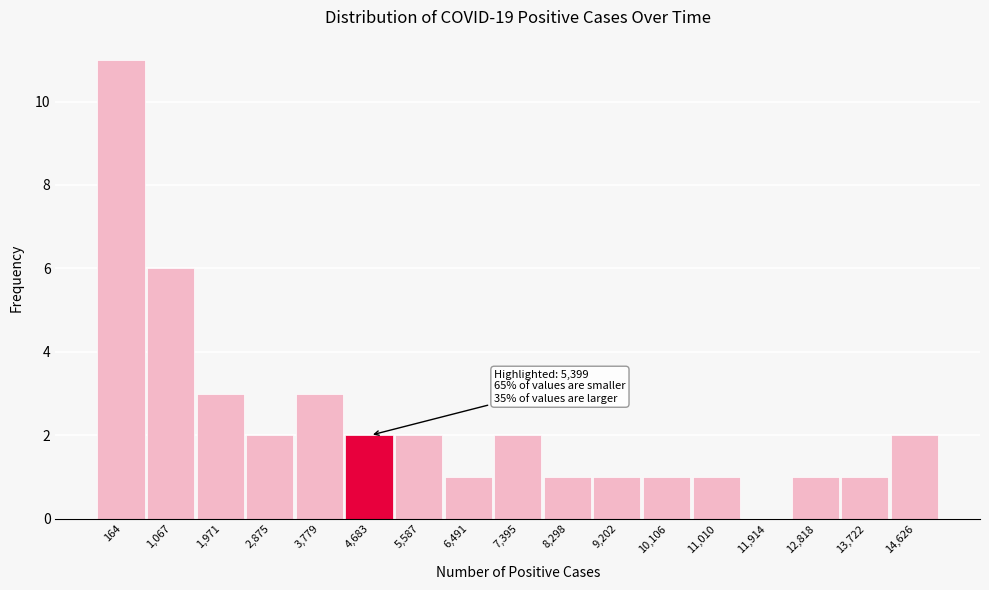

Reading left to right, what are all the values shown in this chart?

164=11	1,067=6	1,971=3	2,875=2	3,779=3	4,683=2	5,587=2	6,491=1	7,395=2	8,298=1	9,202=1	10,106=1	11,010=1	11,914=0	12,818=1	13,722=1	14,626=2